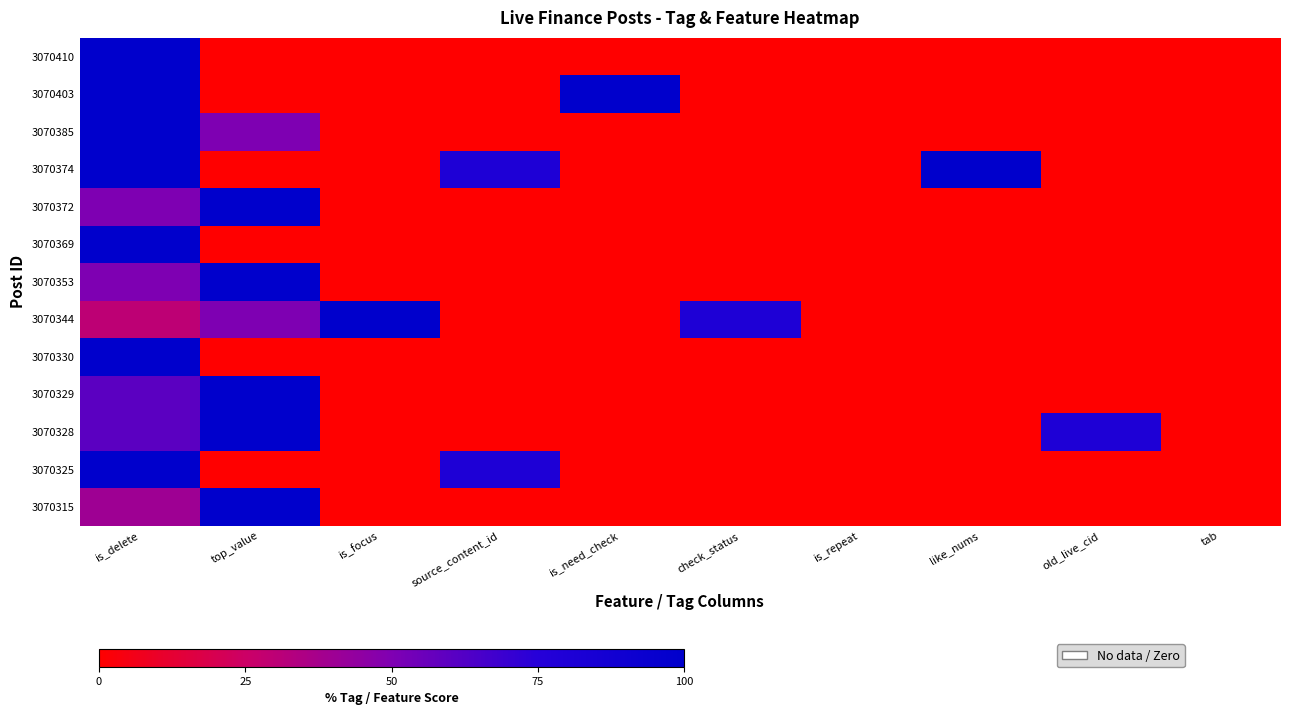

Count the number of categories in the chart.

10